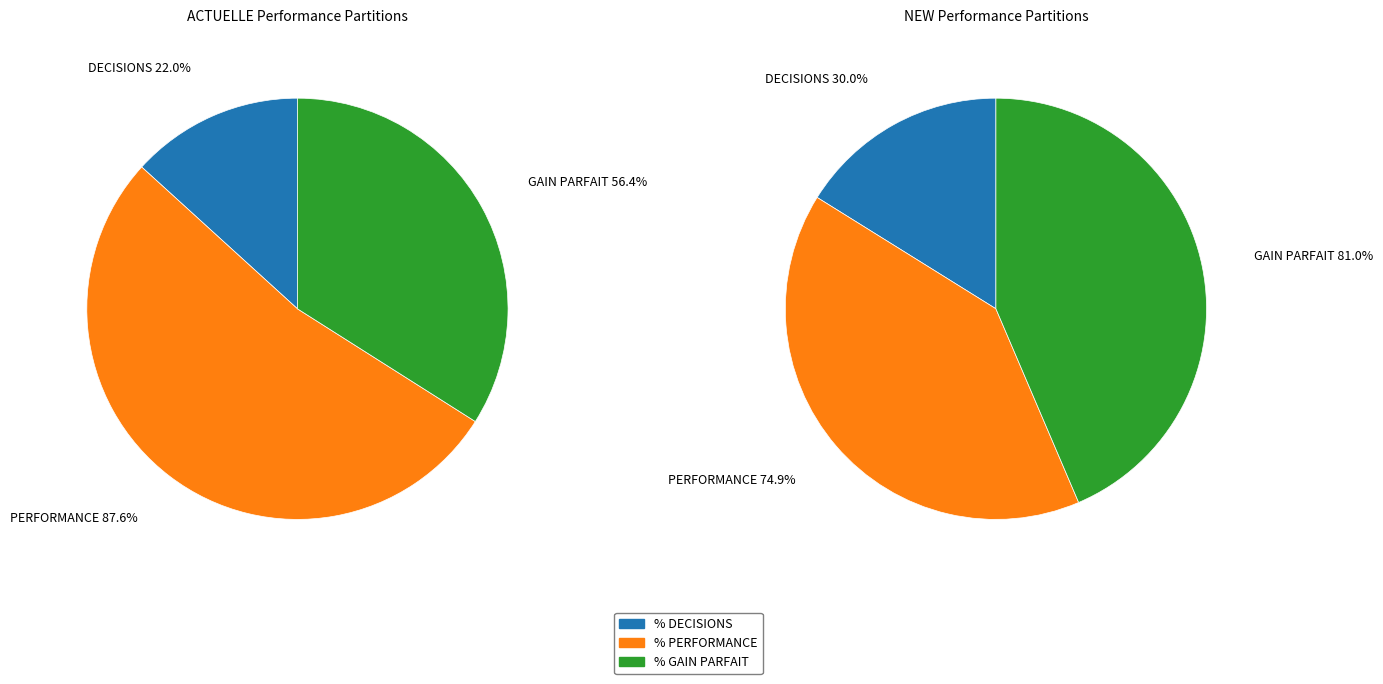

Does % PERFORMANCE represent more than half of the total?

Yes